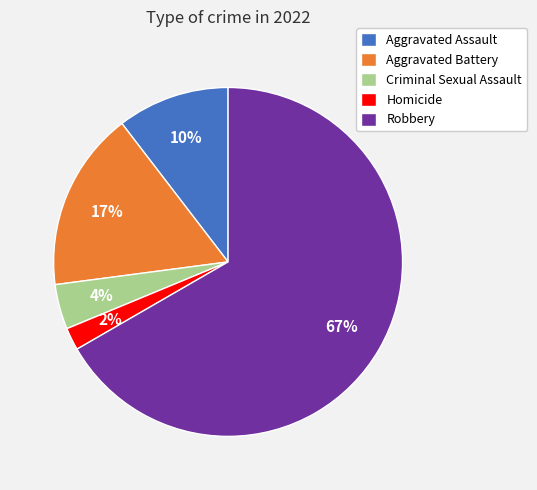

To the nearest percent, what is the difference between the Homicide and Aggravated Battery slice percentages?

15%